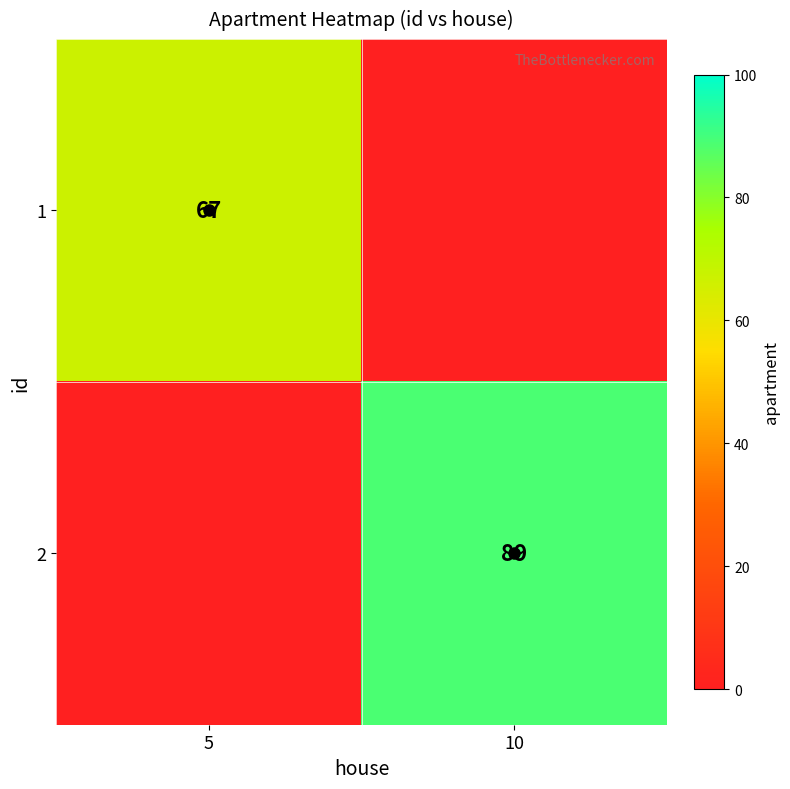

True or false: 2 has a value of 89 at 10.

True